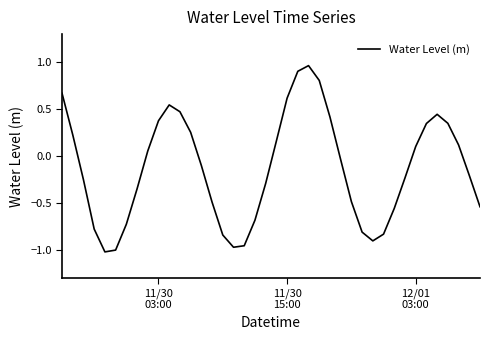

What is the difference between the maximum and minimum values?

2.0